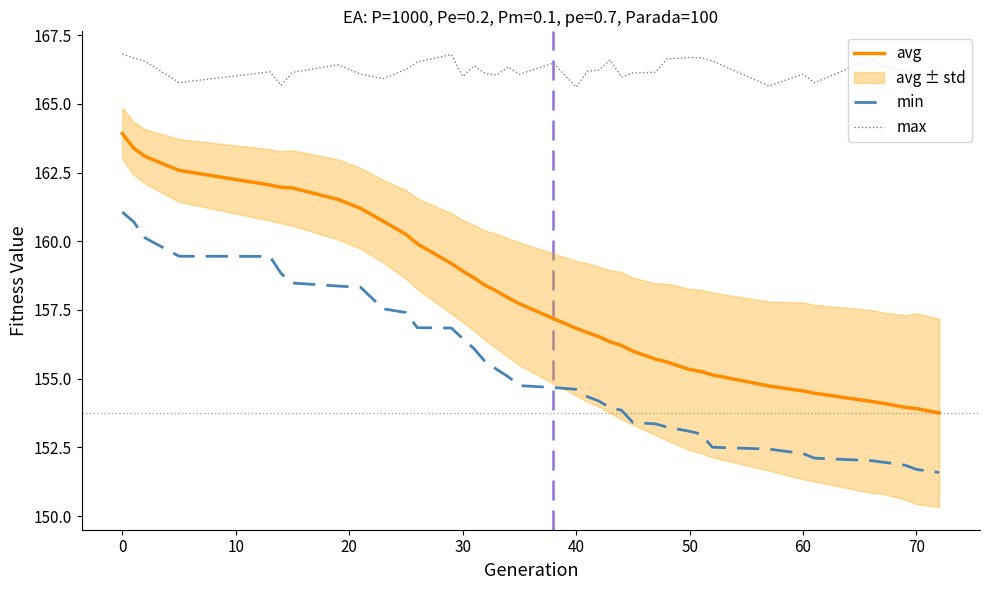

What is the difference between the maximum and second lowest values in the max series?

1.2